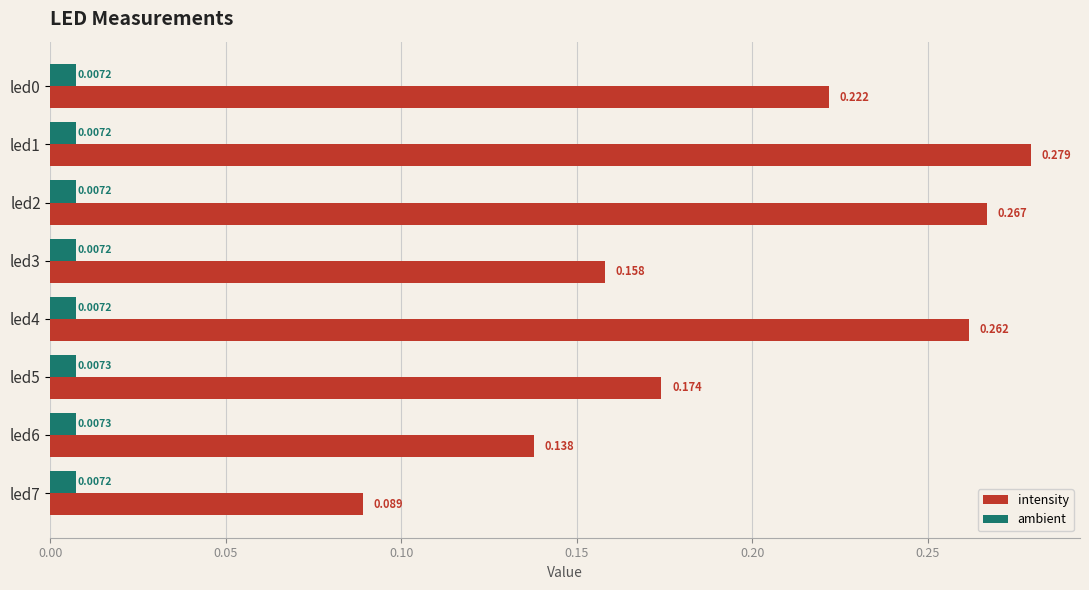

At which label does intensity reach its peak?

led1